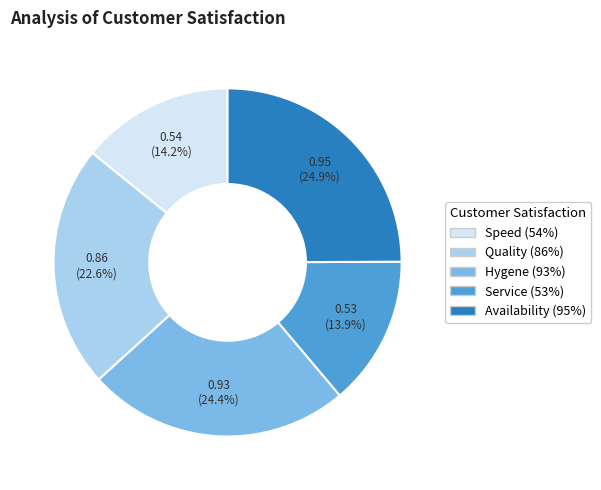

What percentage do Hygene (93%) and Quality (86%) together represent?

47.0%